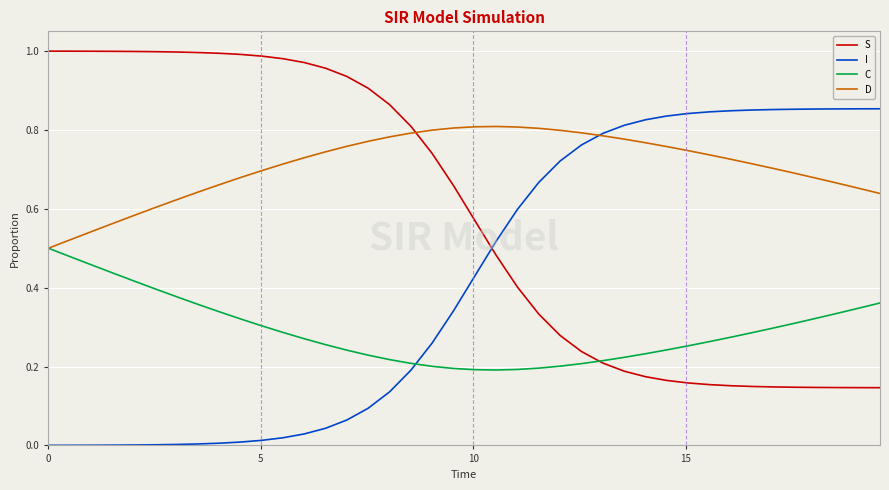

What is the sum of all I values?

16.7